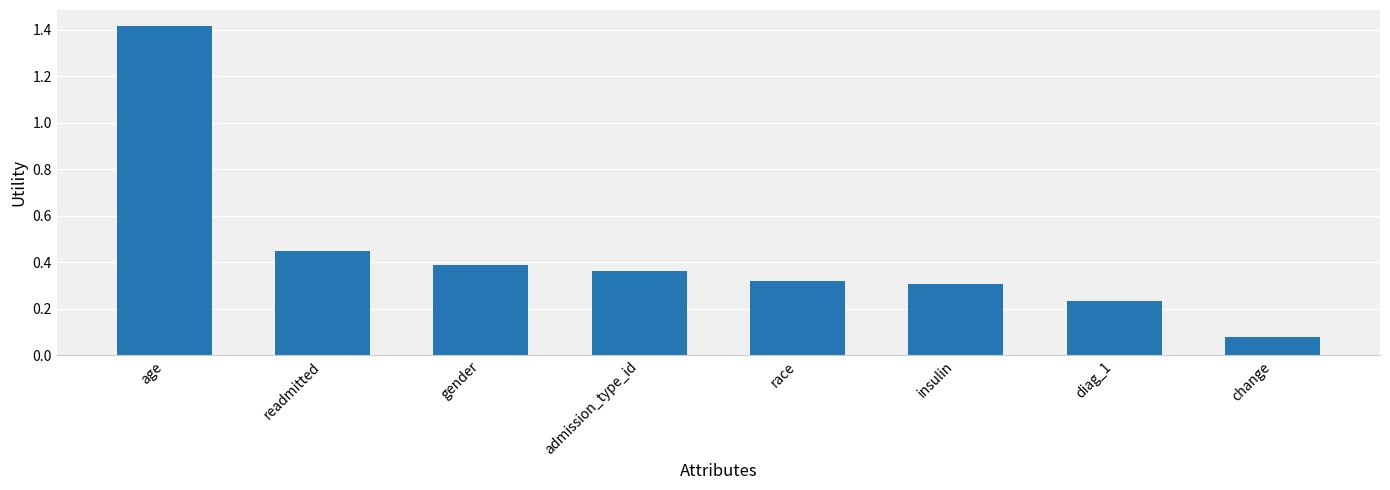

Count the number of data series in this chart.

1